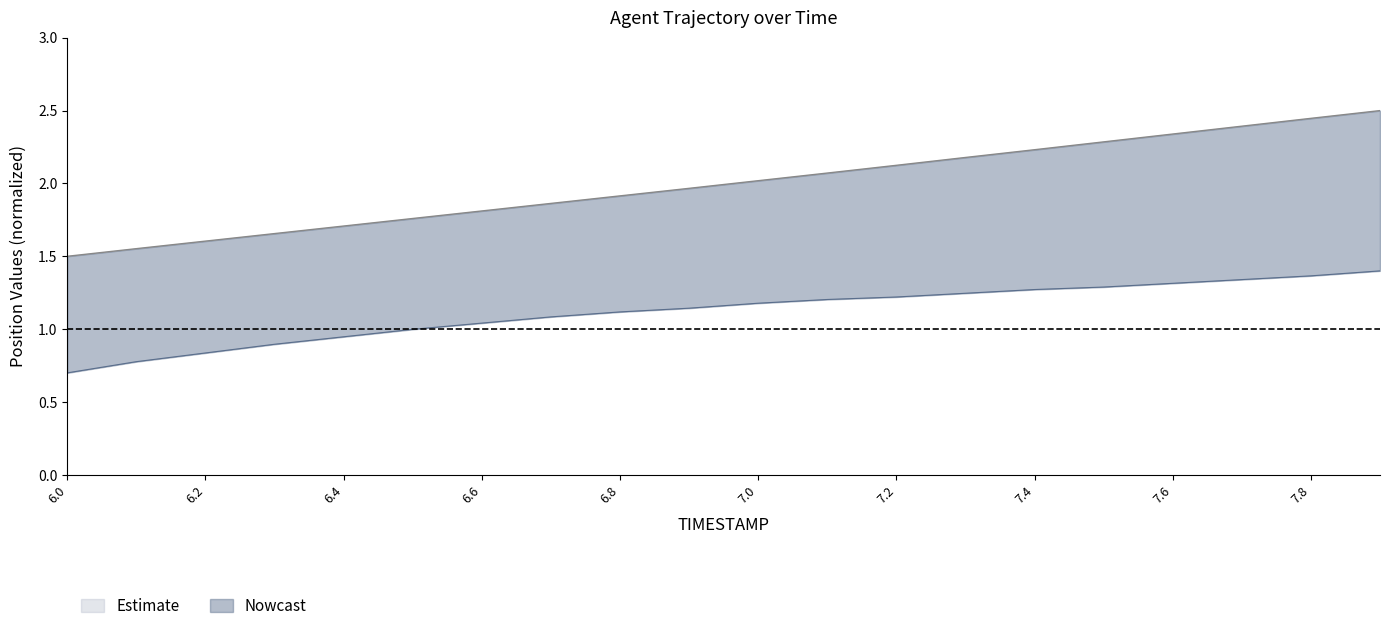

What is the sum of the Y values at 6.0 and 7.7?

2.0